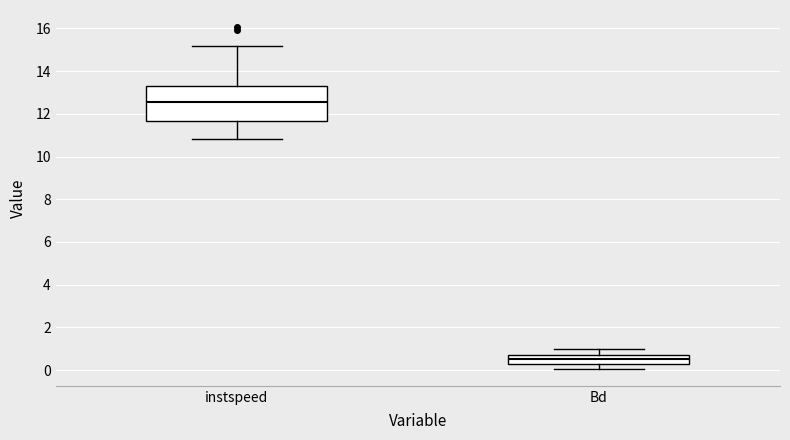

Reading left to right, read every box against the y-axis: the position of its median line, the range the box covers, and the ends of its whiskers. The values are not printed on the chart, so give them approximately, as read against the axis.

instspeed: median 12.6, box 11.6 to 13.4, whiskers 10.8 to 15.2
Bd: median 0.6 (inside the box), box 0.2 to 0.6, whiskers 0.0 to 1.0